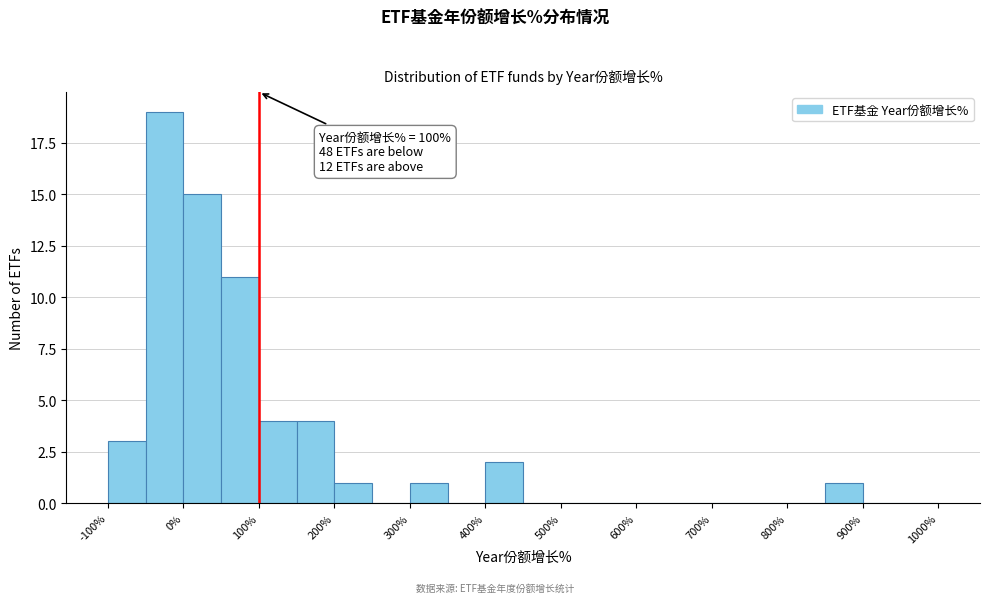

Over which range of the x-axis is the bar tallest?

-50 to 0